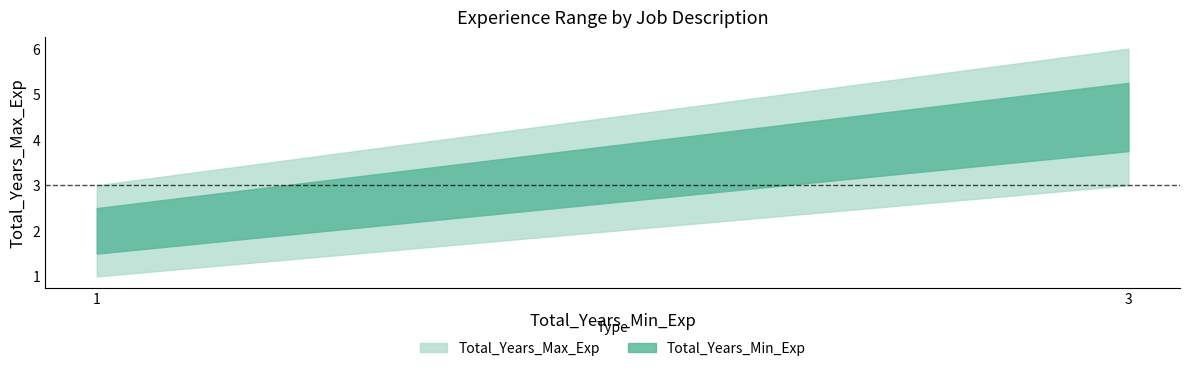

Approximately how many times larger is the value at 1 compared to 1?

0.7